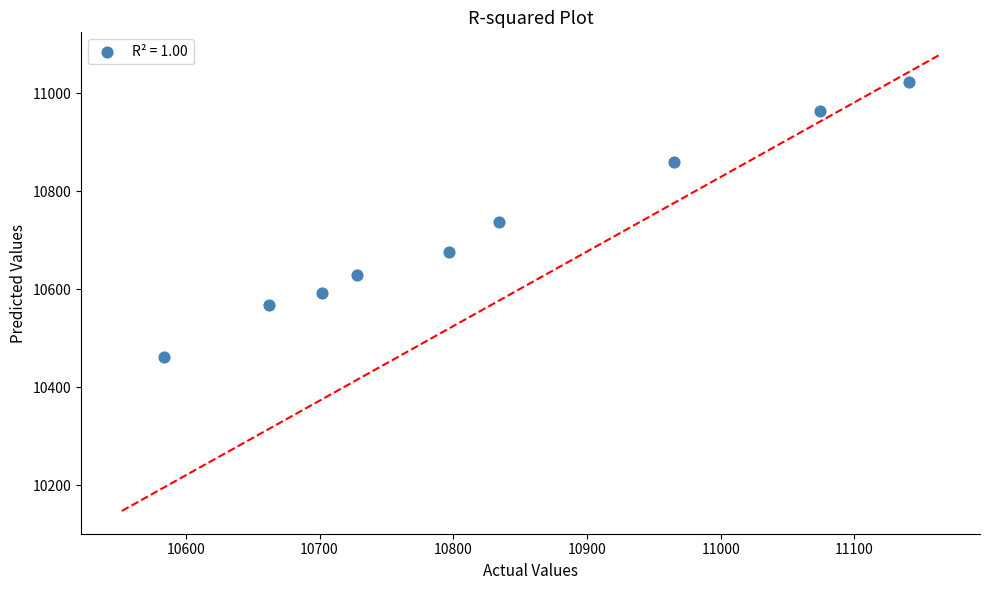

What is the range of Y values (max minus min)?

562